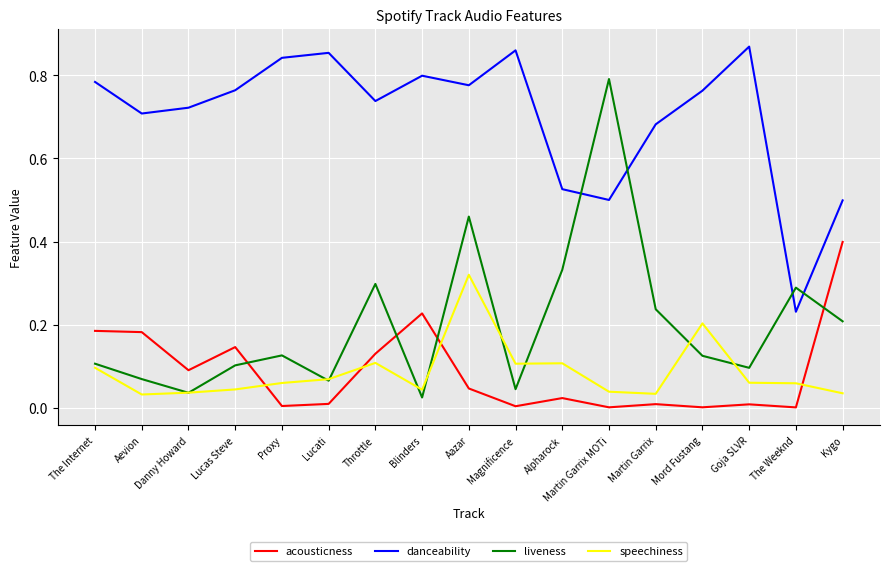

Which category has the highest value in the liveness series?

Martin Garrix MOTi